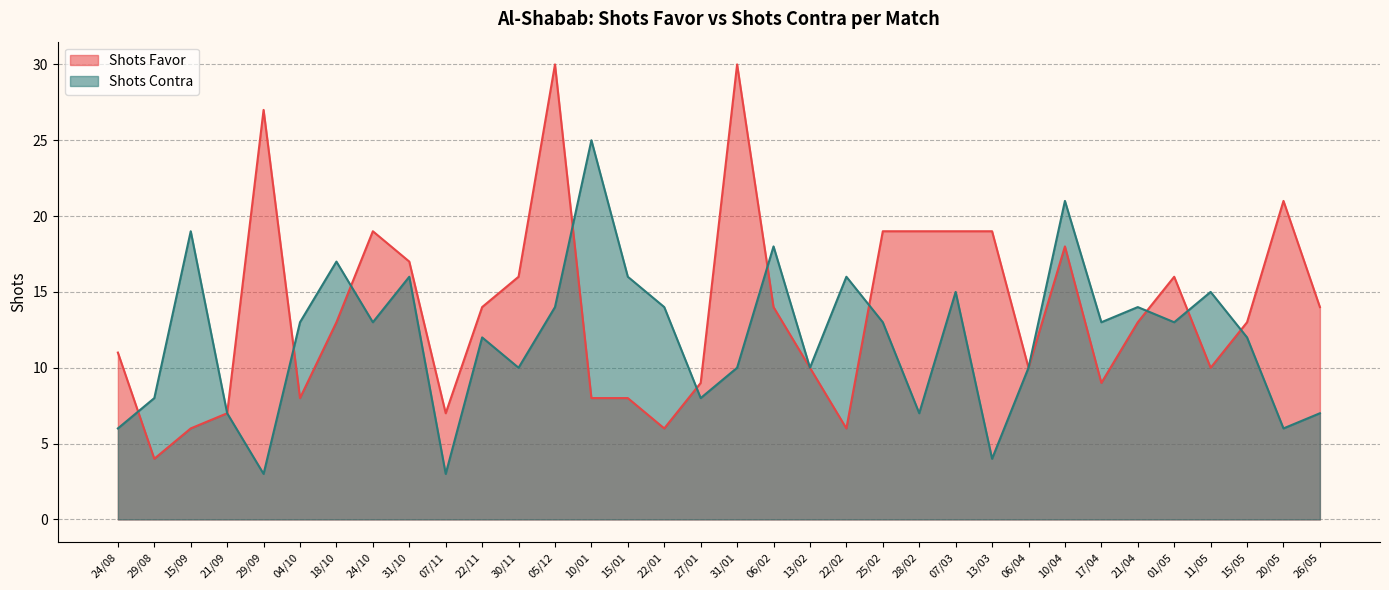

List the labels in order of Shots Contra value, smallest first.

29/09, 07/11, 13/03, 24/08, 20/05, 21/09, 28/02, 26/05, 29/08, 27/01, 30/11, 31/01, 13/02, 06/04, 22/11, 15/05, 04/10, 24/10, 25/02, 17/04, 01/05, 05/12, 22/01, 21/04, 07/03, 11/05, 31/10, 15/01, 22/02, 18/10, 06/02, 15/09, 10/04, 10/01